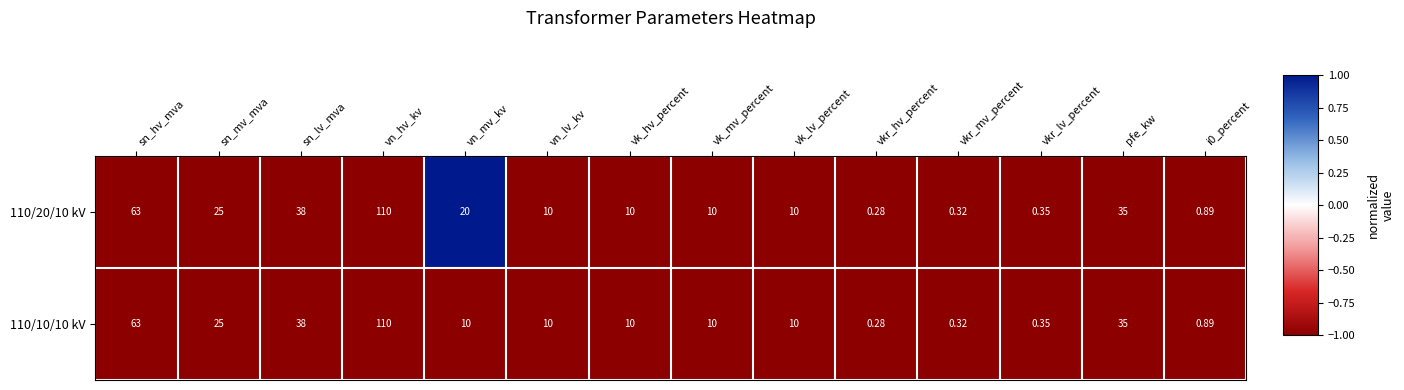

At which label does 110/20/10 kV reach its minimum?

vkr_hv_percent